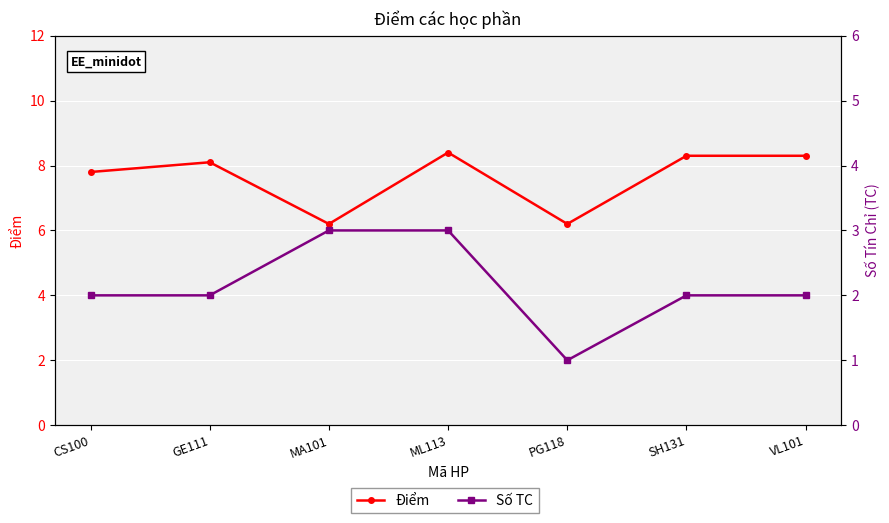

True or false: Số TC and Điểm intersect in this chart.

False